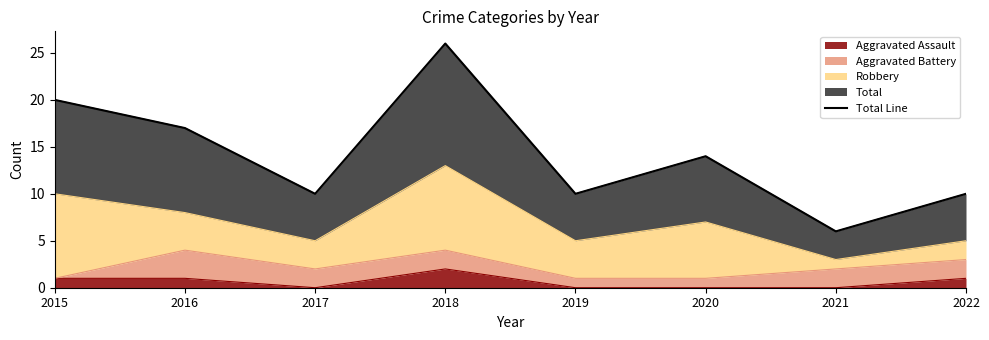

What is the minimum value shown in the chart?

6